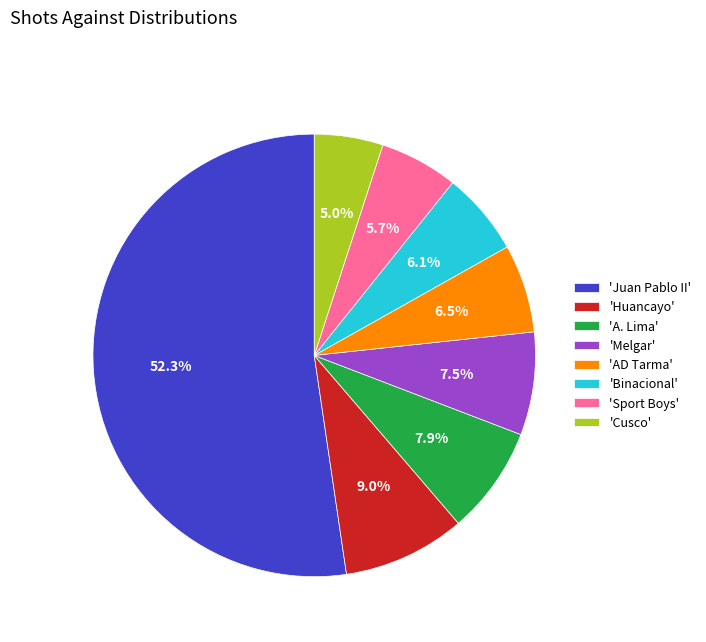

Between 'Melgar' and 'Huancayo', which is larger?

'Huancayo'